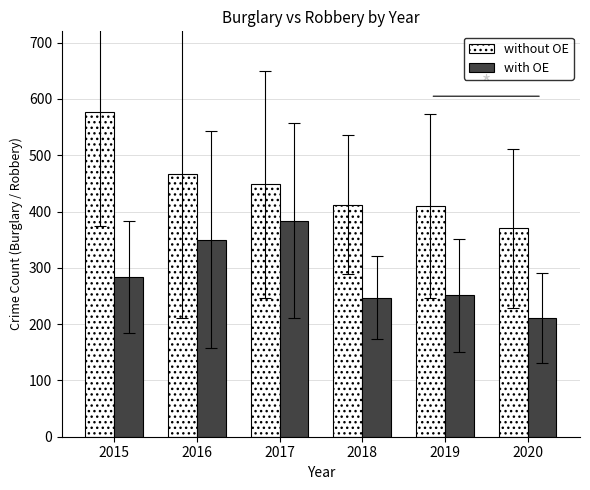

Rank the series by their maximum value, from highest to lowest.

without OE, with OE